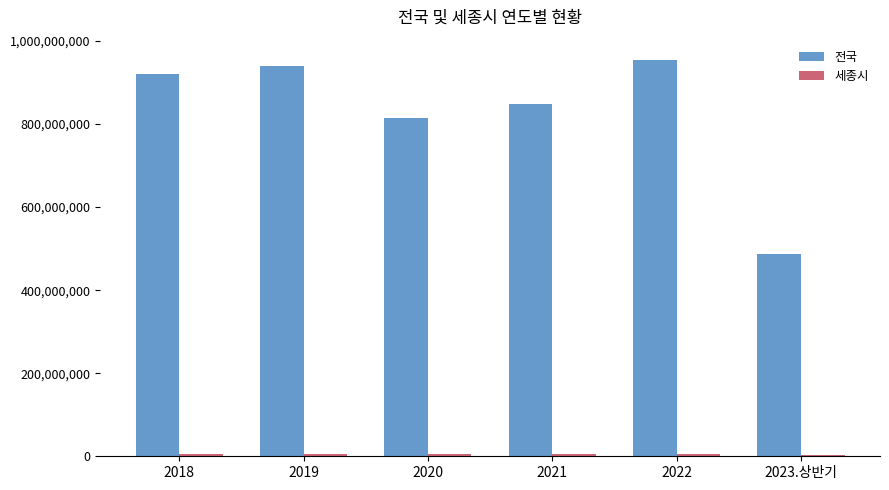

Which series has the widest spread of values?

전국